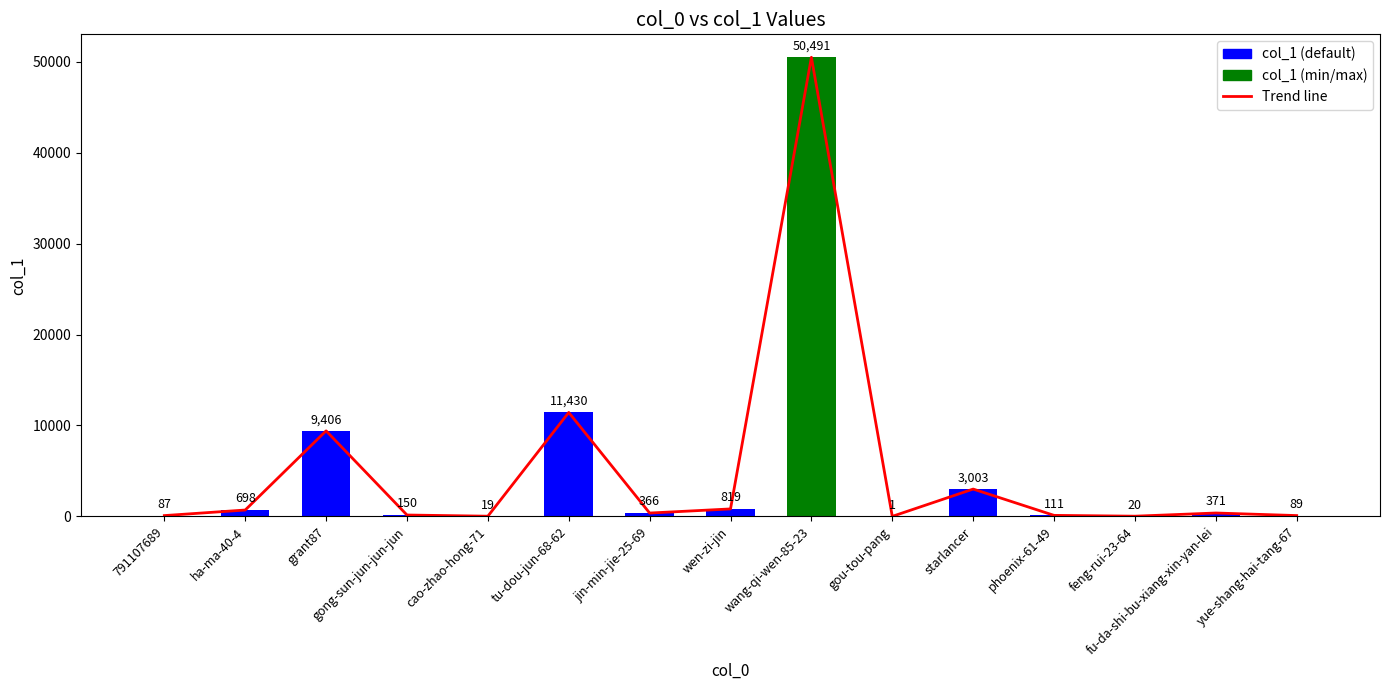

What is the label of the 10th bar from the left?

gou-tou-pang